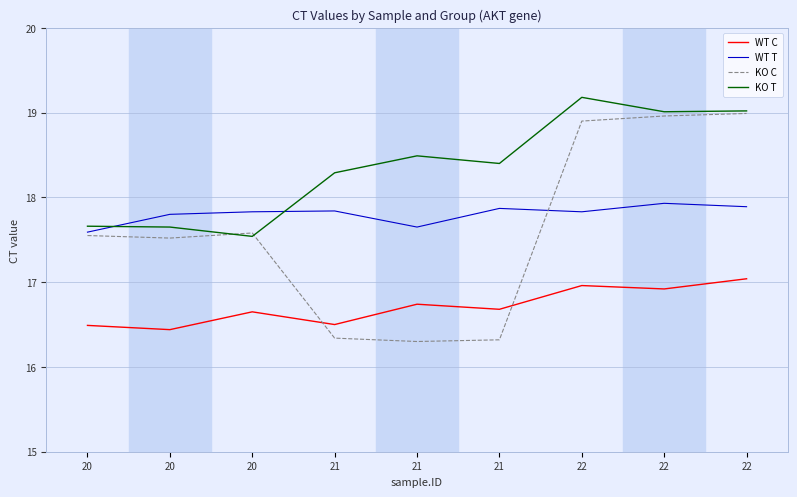

True or false: KO T and KO C cross at least once.

True